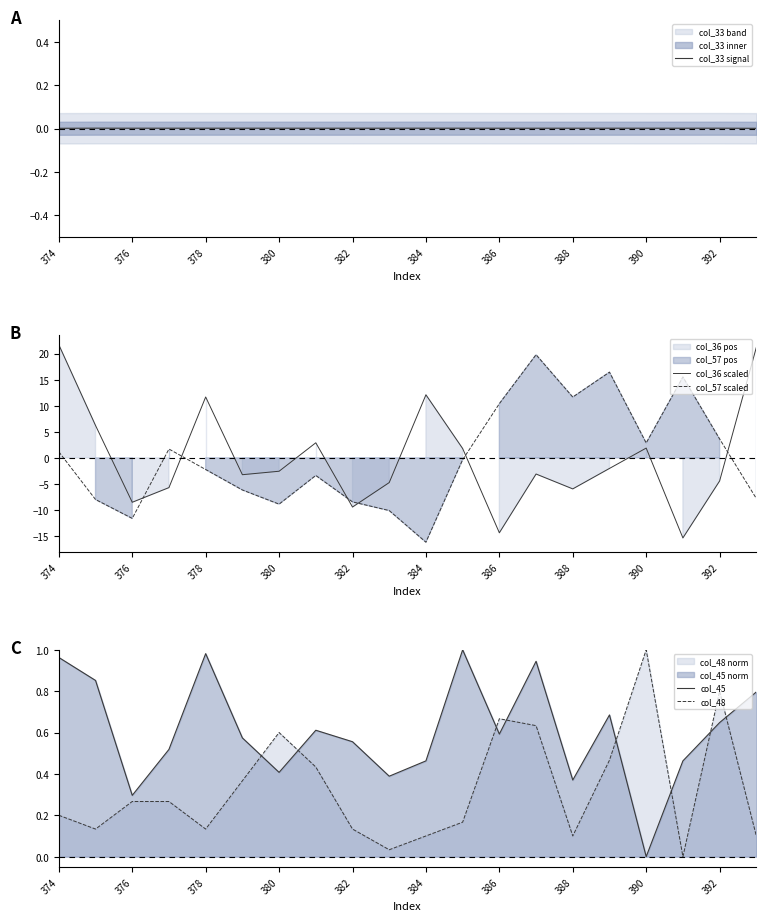

What is the sum of the col_57 scaled values at 15 and 11?

16.1